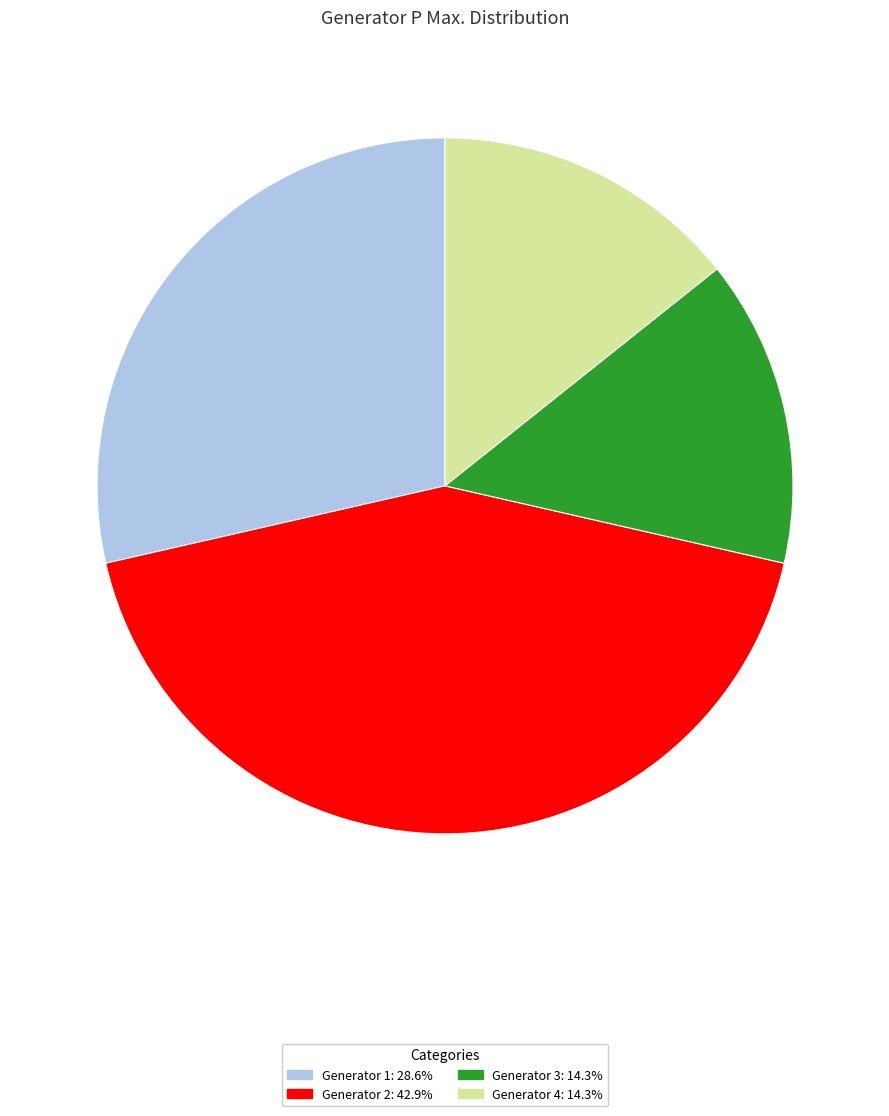

Is there a majority slice in this chart?

No